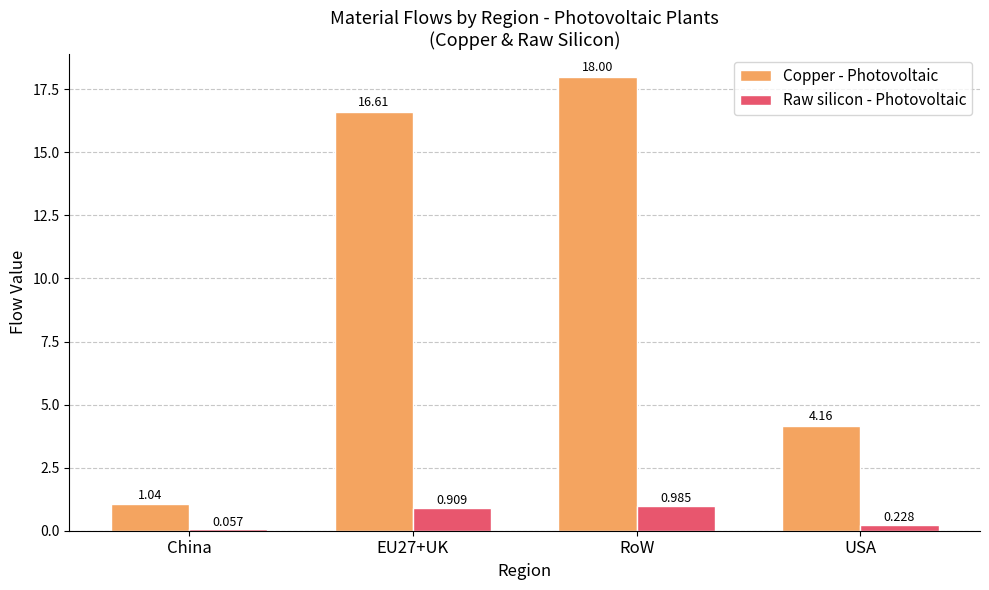

List the series in order of their overall mean, lowest first.

Raw silicon - Photovoltaic, Copper - Photovoltaic